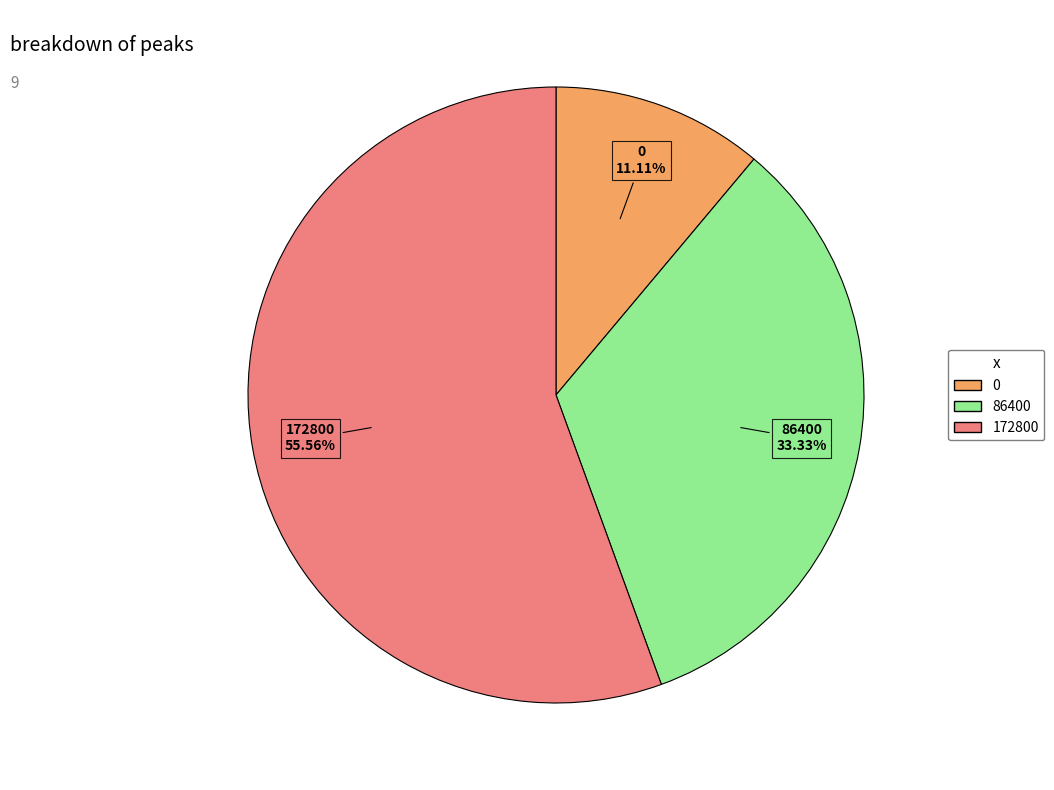

Which has a higher value, 86400 or 0?

86400